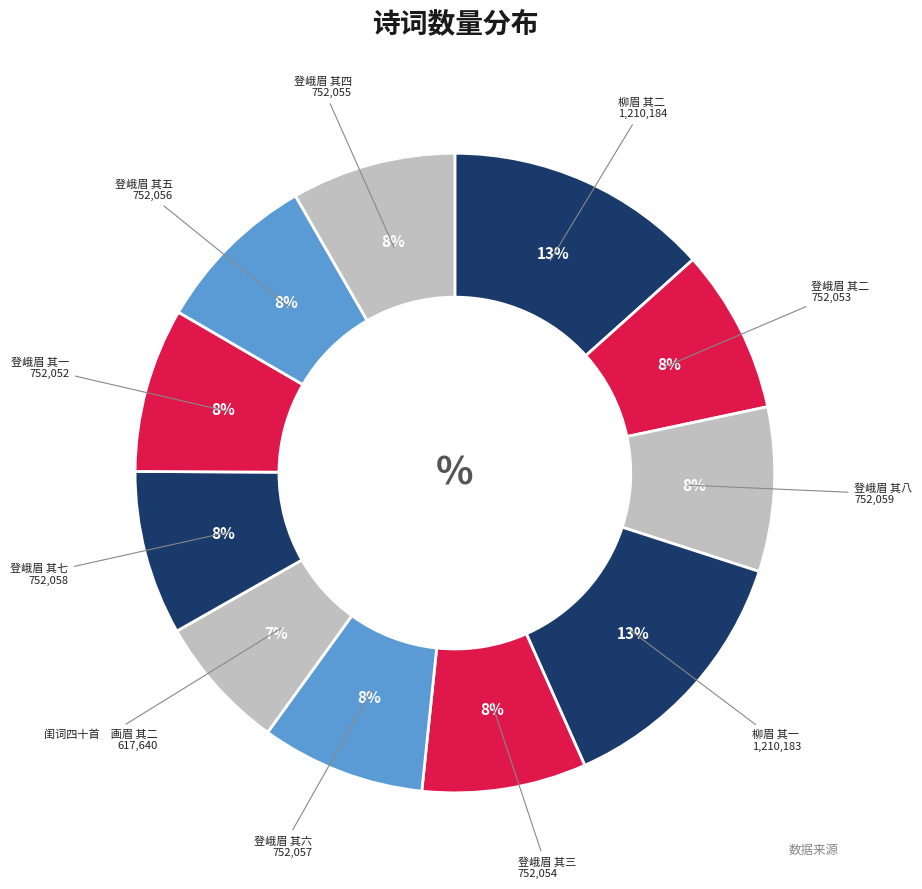

Approximately how many times larger is the value at 登峨眉 其七 compared to 登峨眉 其八?

1.0